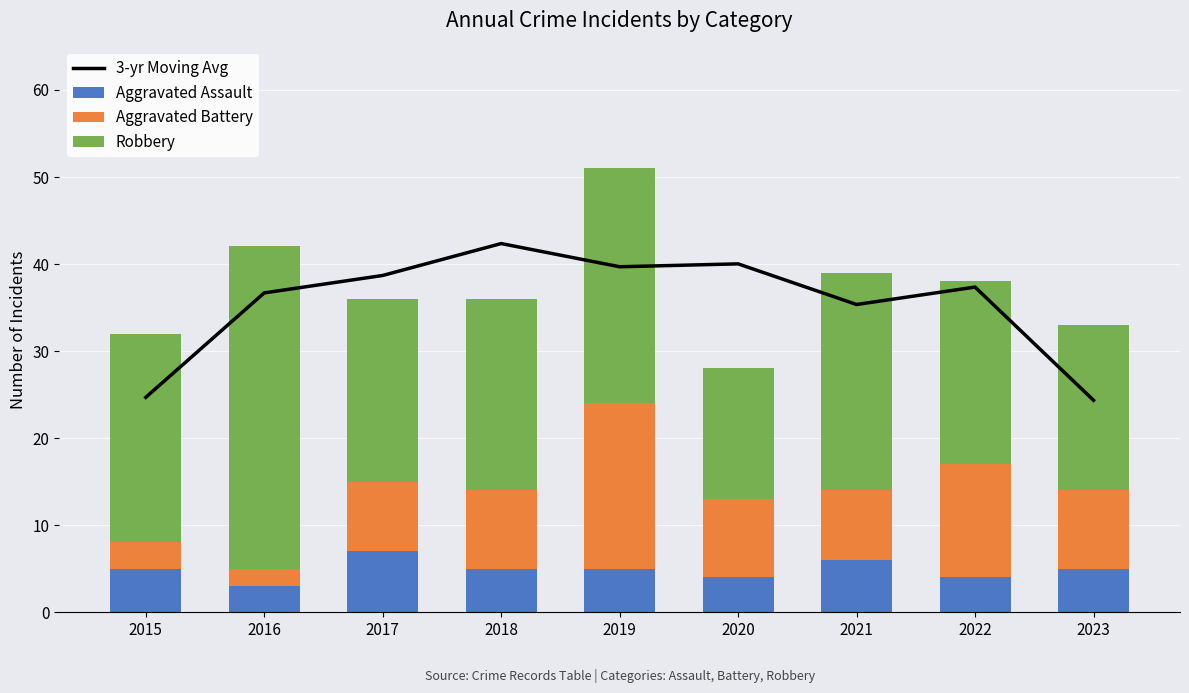

Reading left to right, transcribe all the data shown in this chart.

3-yr Moving Avg: 24.7	36.7	38.7	42.3	39.7	40.0	35.3	37.3	24.3
Aggravated Assault: 5.0	3.0	7.0	5.0	5.0	4.0	6.0	4.0	5.0
Aggravated Battery: 3.0	2.0	8.0	9.0	19.0	9.0	8.0	13.0	9.0
Robbery: 24.0	37.0	21.0	22.0	27.0	15.0	25.0	21.0	19.0